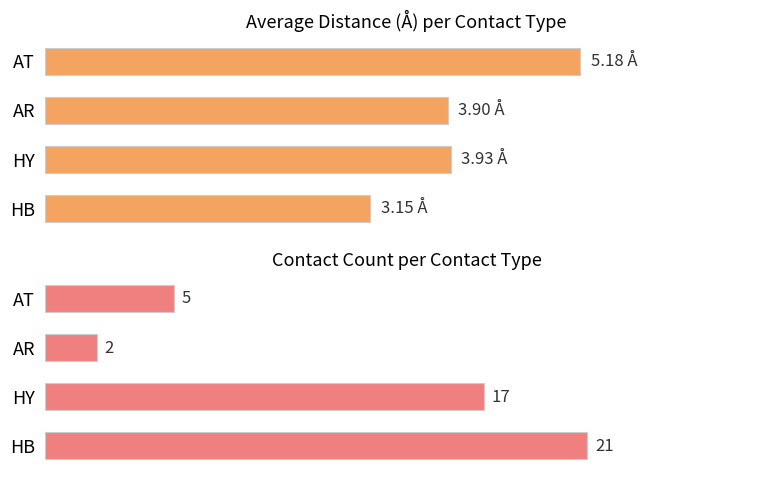

How many values in the Count series are below 17?

2